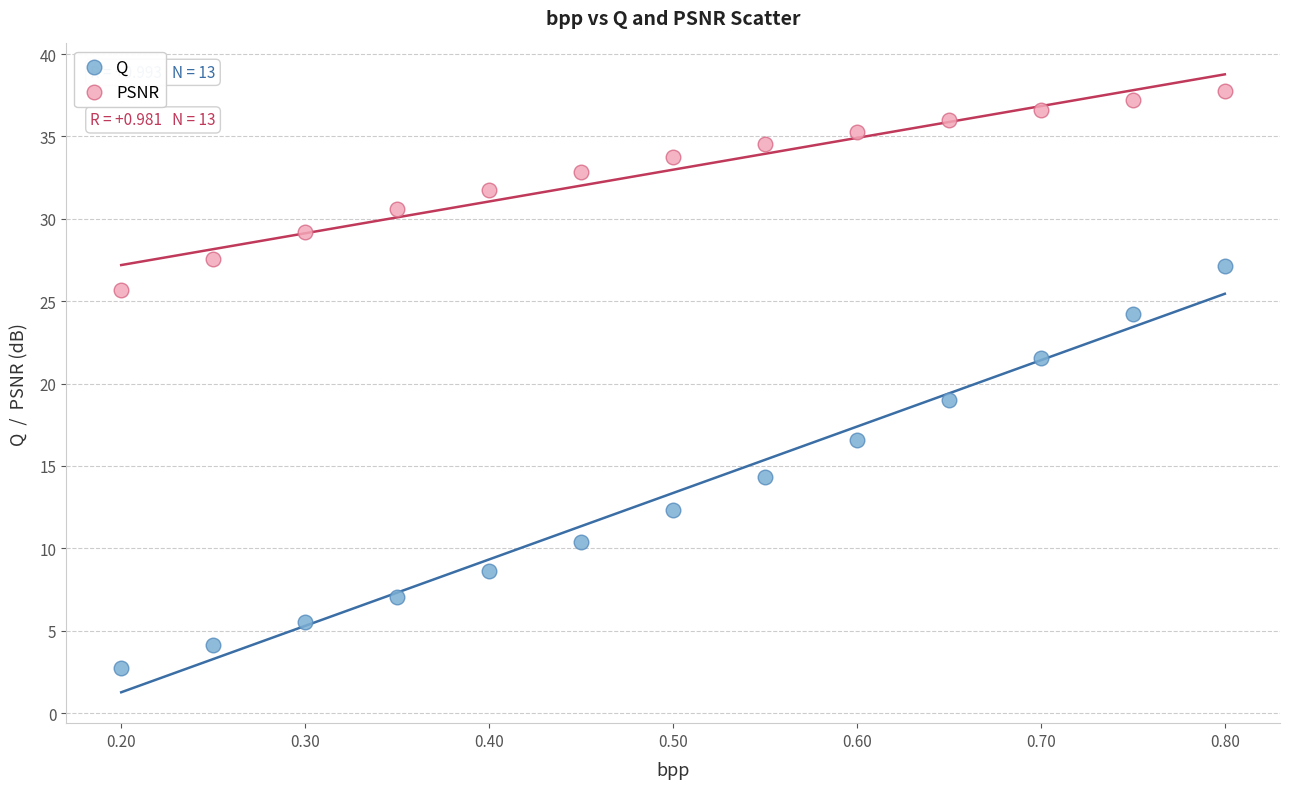

Across all series, what Y value is closest to 20?

19.0